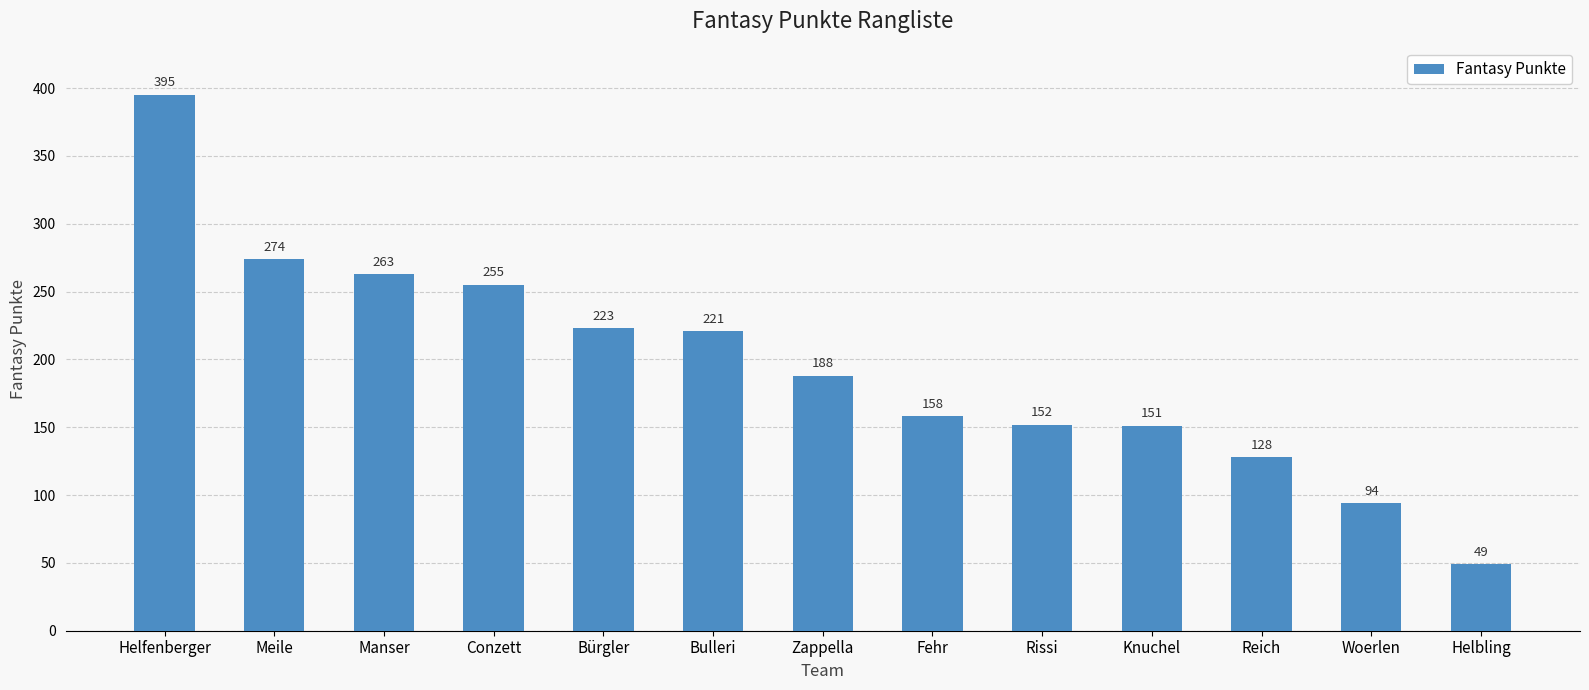

Reading left to right, what are all the values shown in this chart?

395	274	263	255	223	221	188	158	152	151	128	94	49